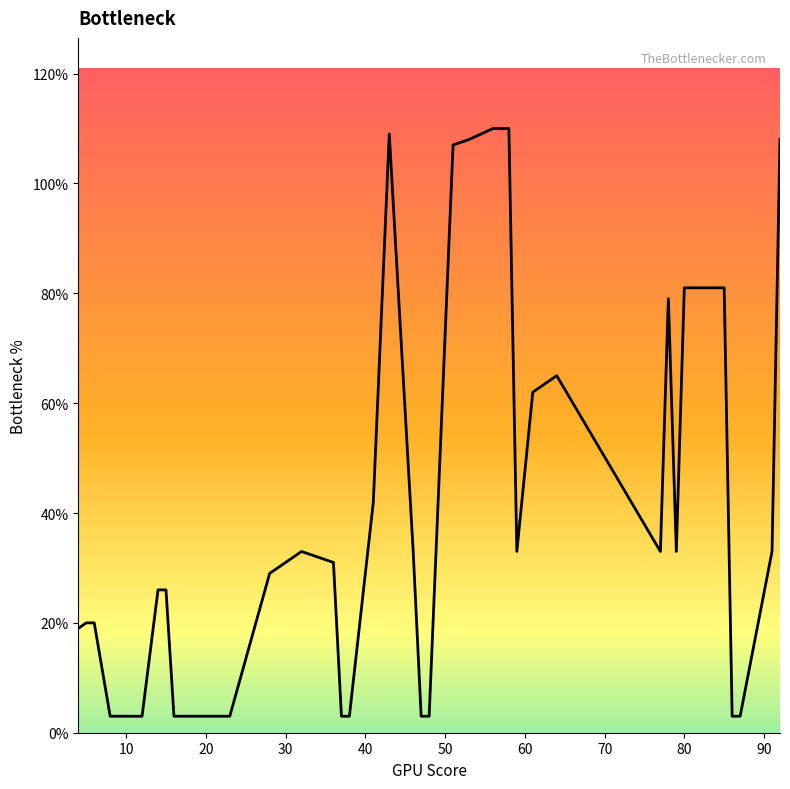

What is the greatest value displayed?

110